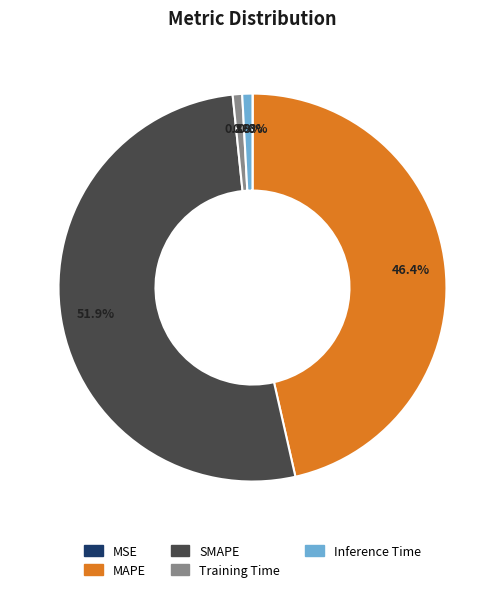

What percentage is the Inference Time slice, to the nearest percent?

1%